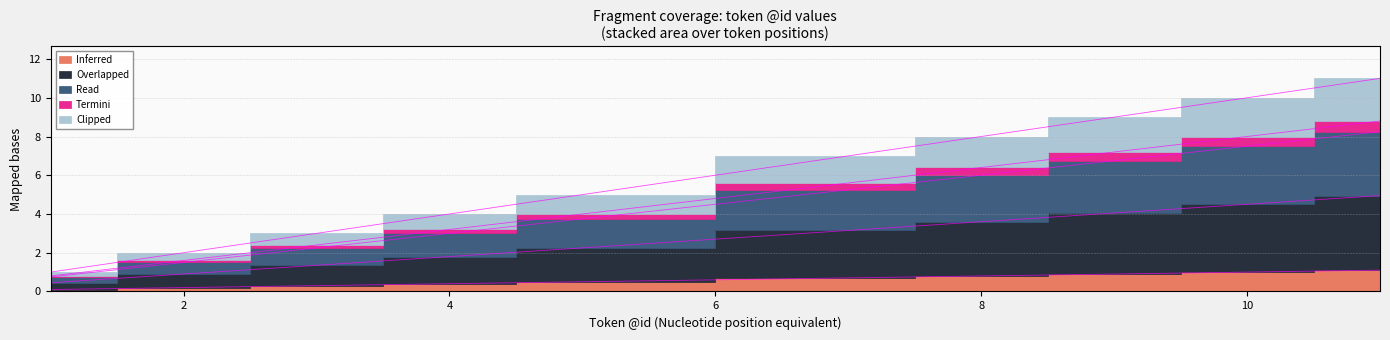

True or false: Read and Inferred intersect in this chart.

False